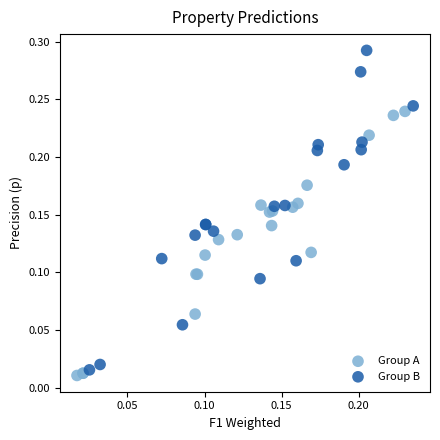

Which series has the widest spread of Y values?

Group B